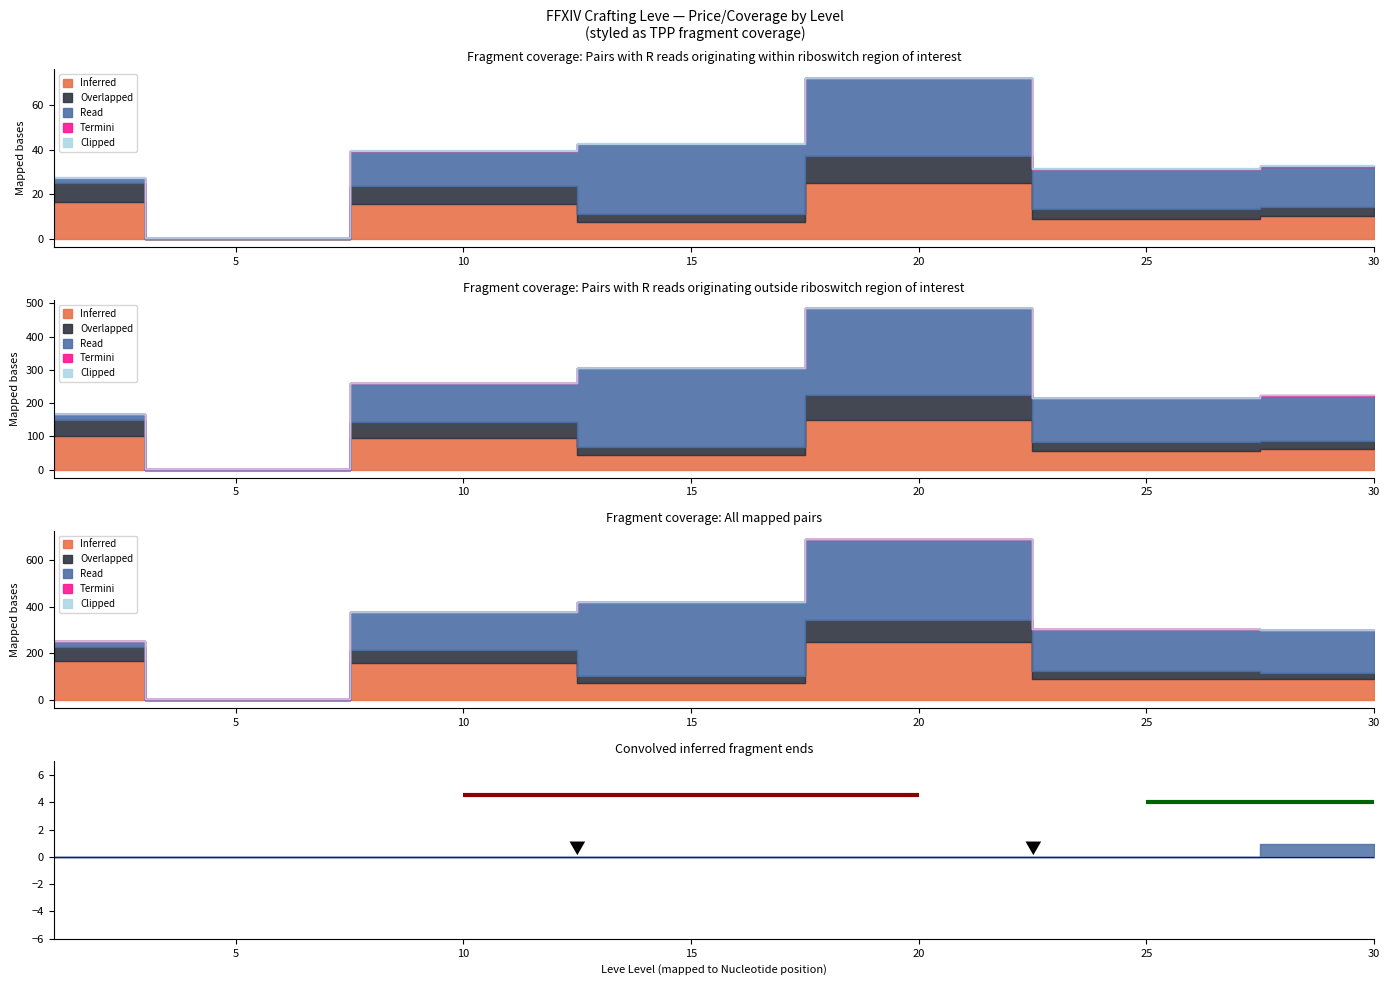

True or false: Leve Gil has more than 2 interior local peaks.

False